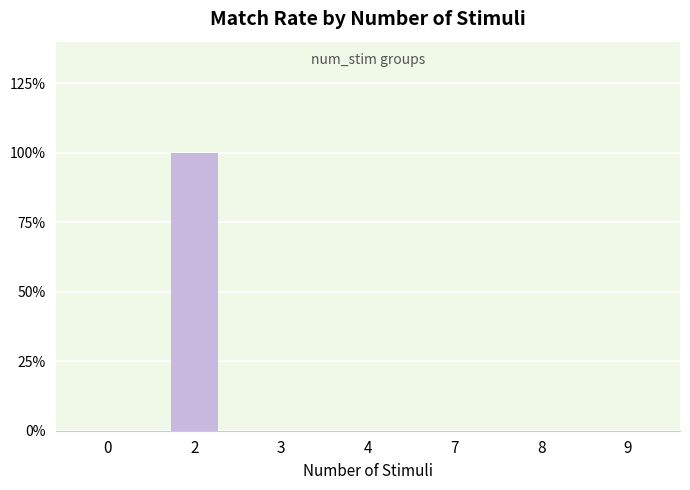

Are the bars horizontal?

No